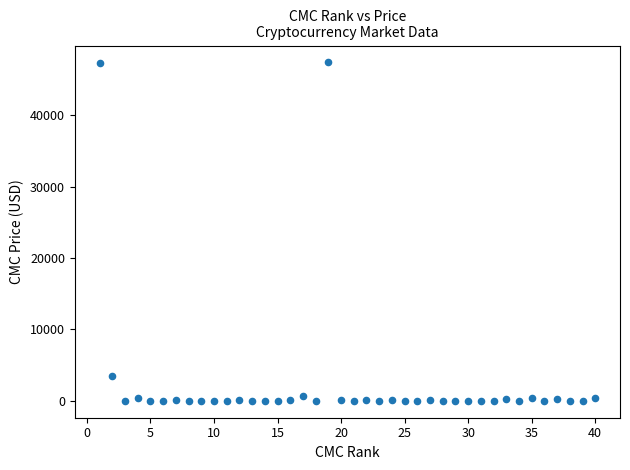

What Y value in the scatter plot is closest to 23717?

3462.6